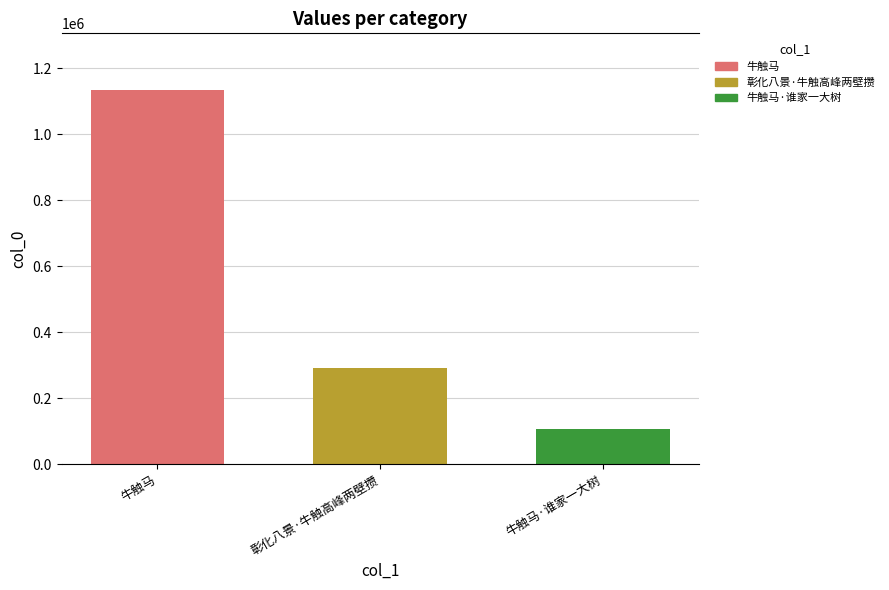

What is the minimum value shown in the chart?

106411